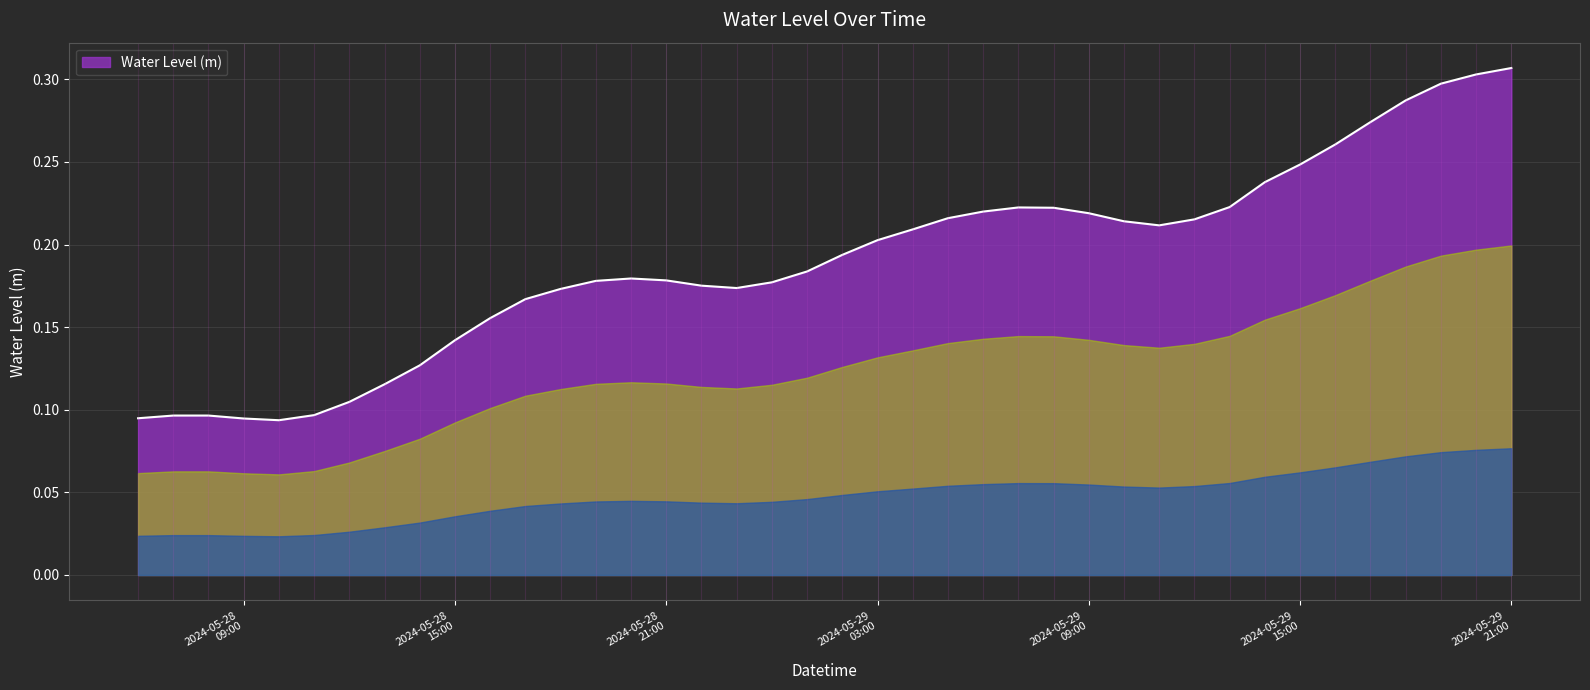

Does the chart display data point markers on the line(s)?

No